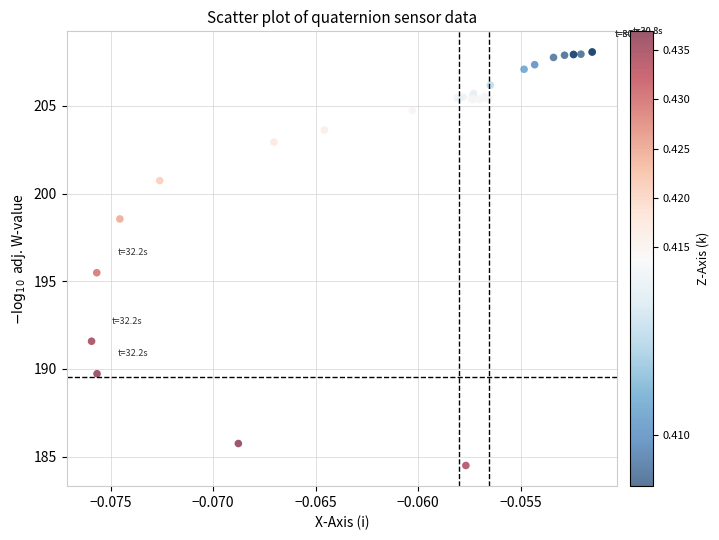

What Y value in the scatter plot is closest to 196?

195.5